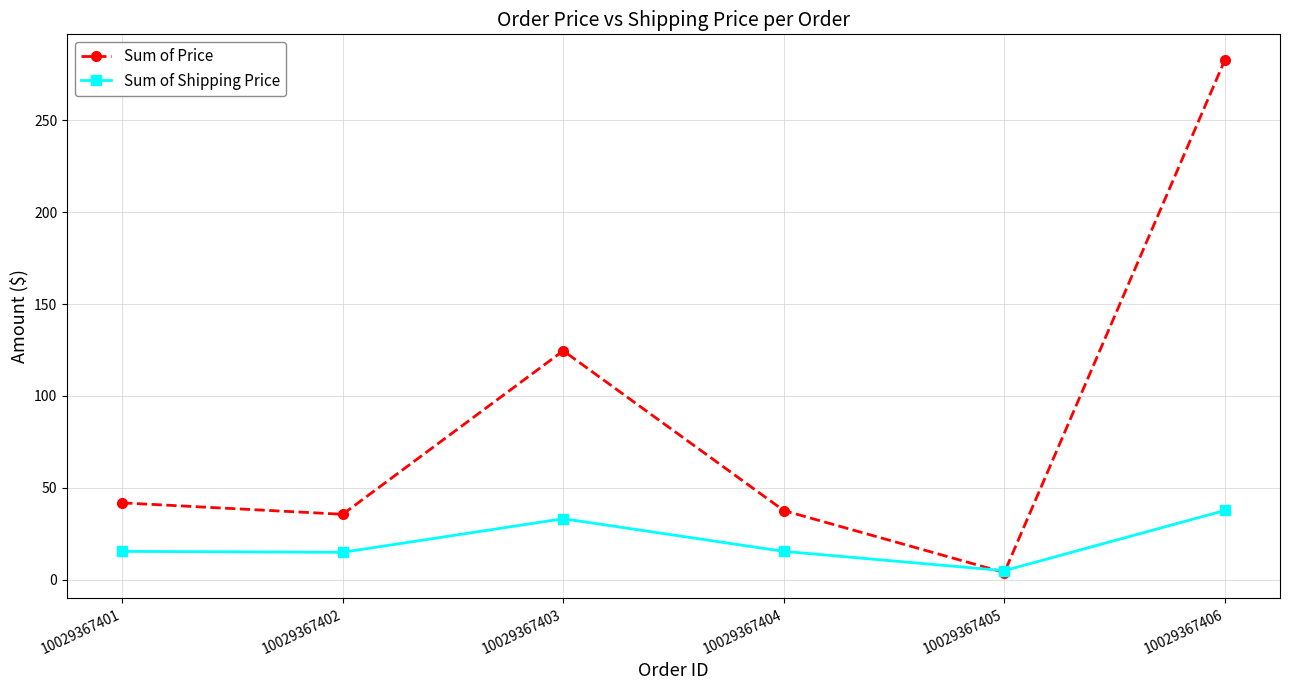

At which label is Sum of Price closest to 143?

10029367403